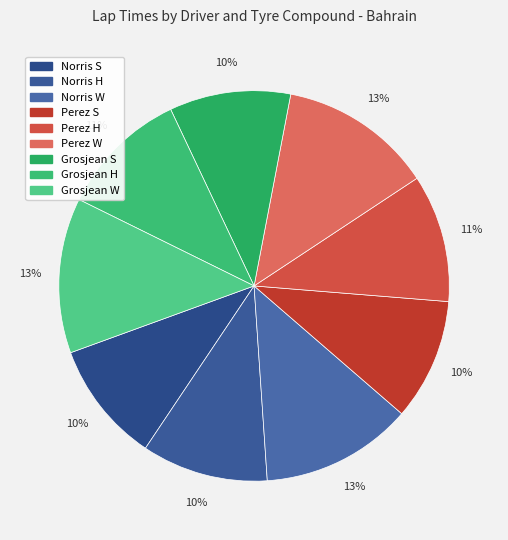

Count the number of slices in the pie.

9